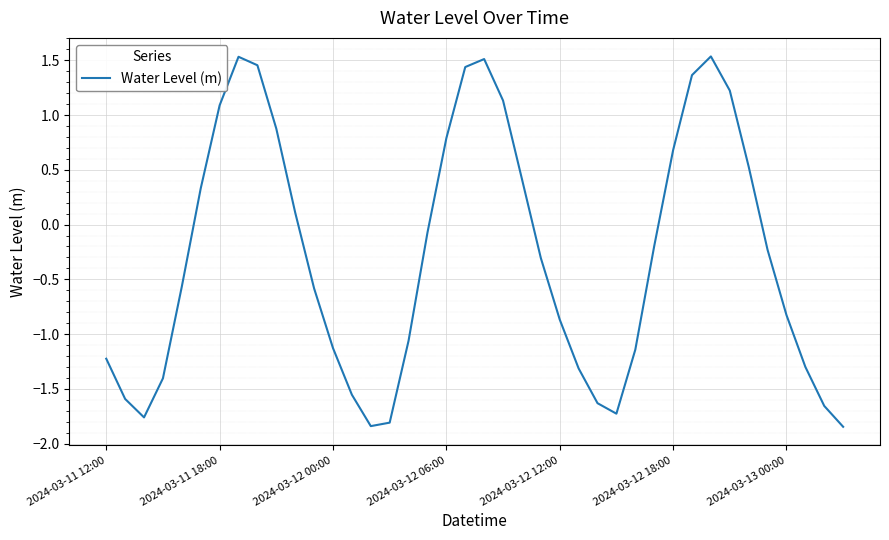

What is the difference between the maximum and minimum values?

3.4